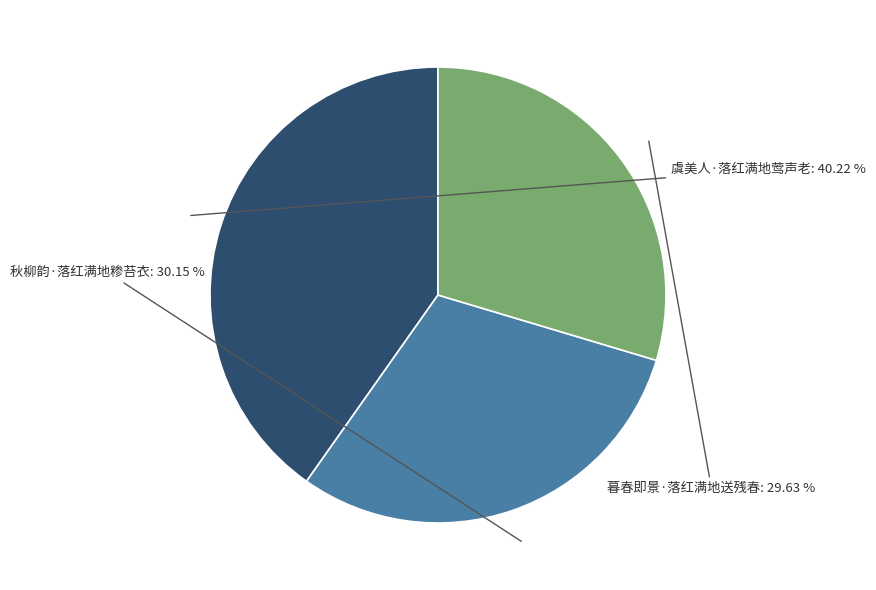

The 虞美人·落红满地莺声老 slice represents 40% of the pie. True or false?

True